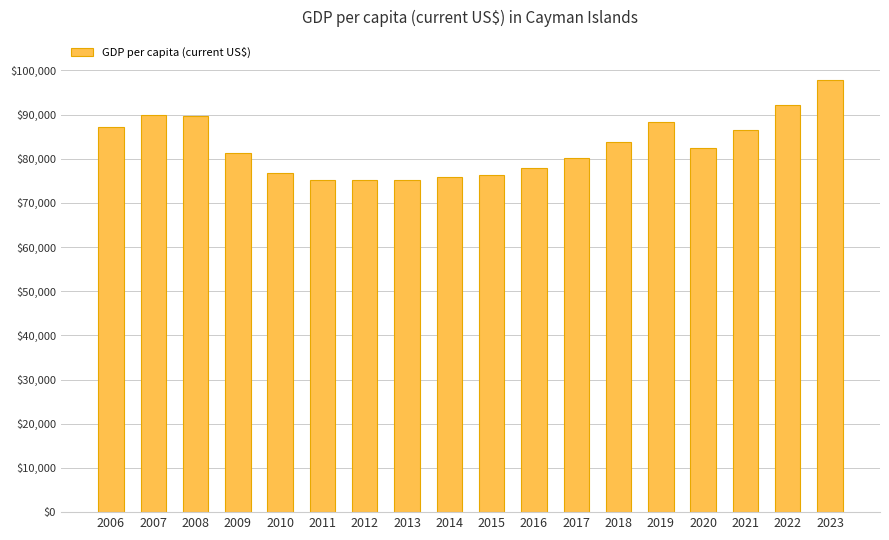

True or false: the data shows 77802.2 at 2016.

True